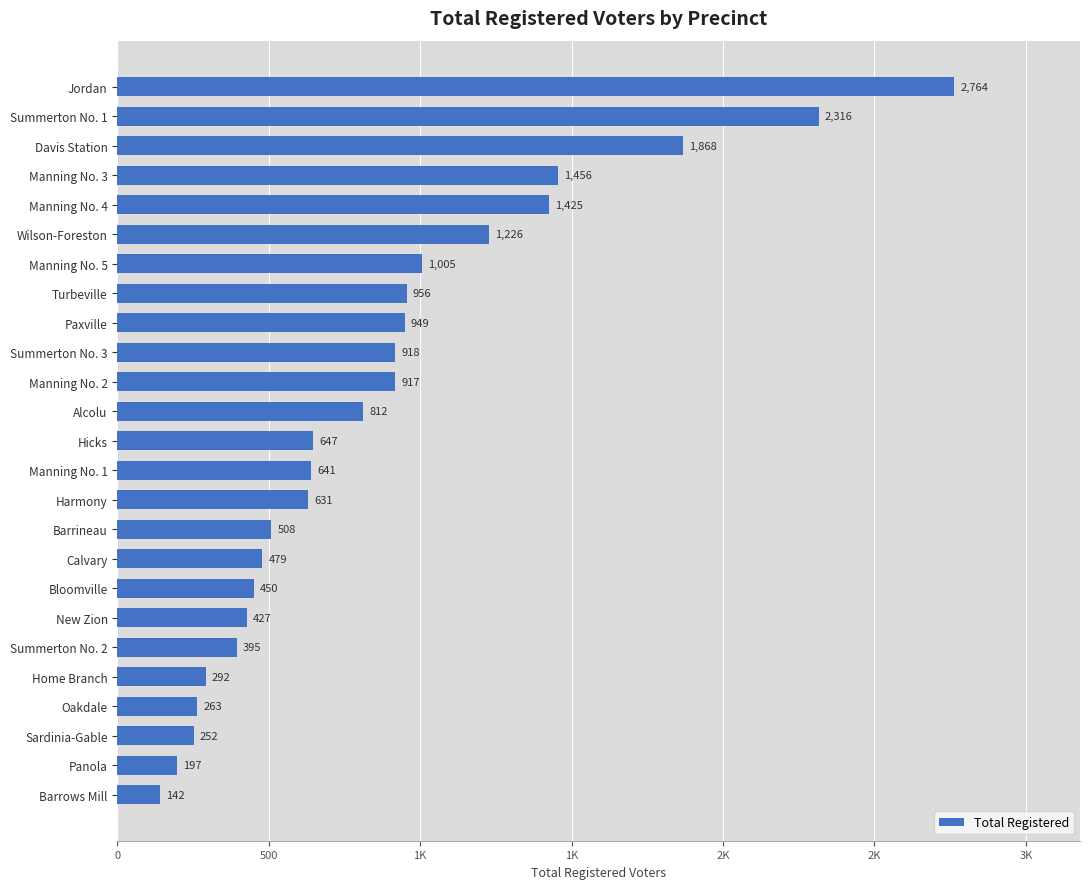

Does the chart contain any negative values?

No